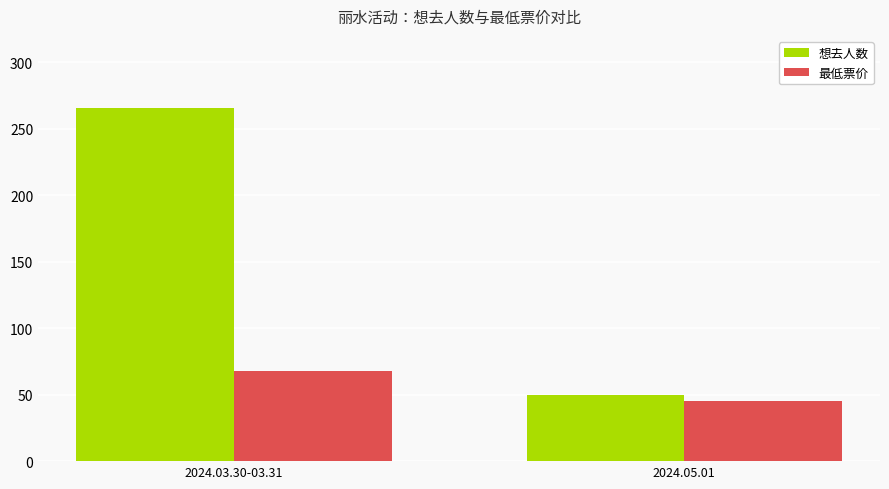

Is the value of 最低票价 at 2024.05.01 greater than the value of 想去人数 at 2024.05.01?

No